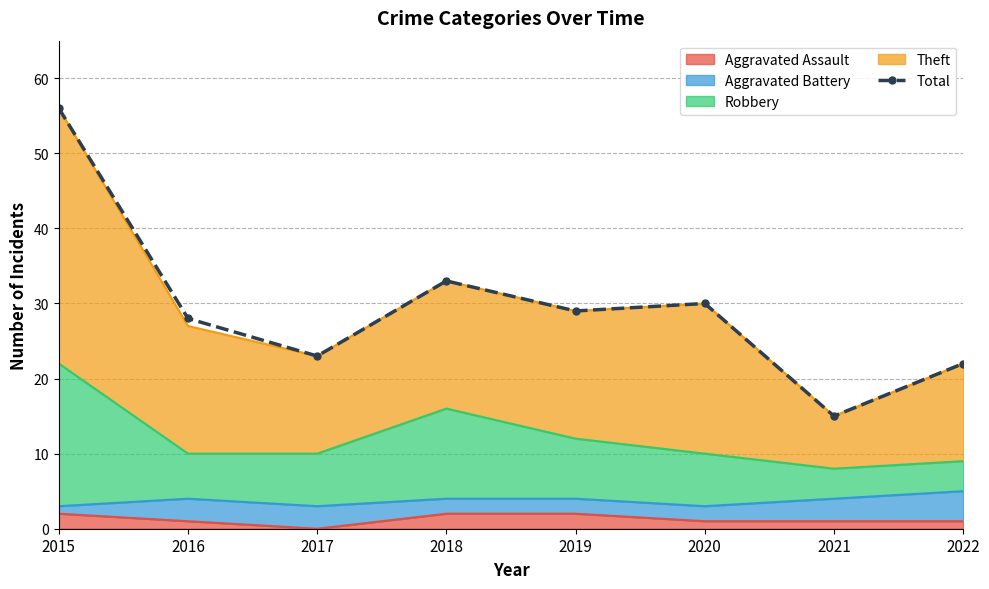

Is it true that the value at 2019 is 29?

True